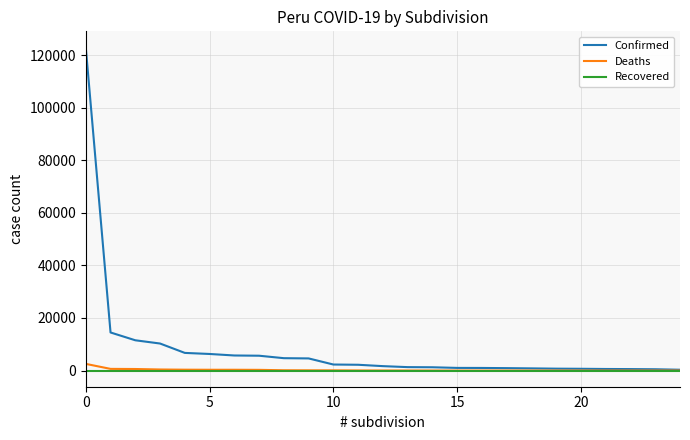

Which series has the largest total across all categories?

Confirmed